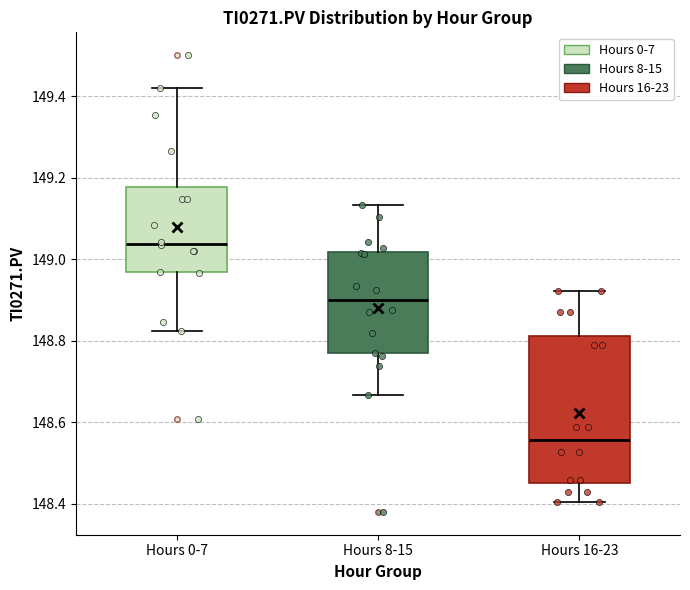

Comparing the boxes themselves (not the whiskers), which one is the tallest?

Hours 16-23